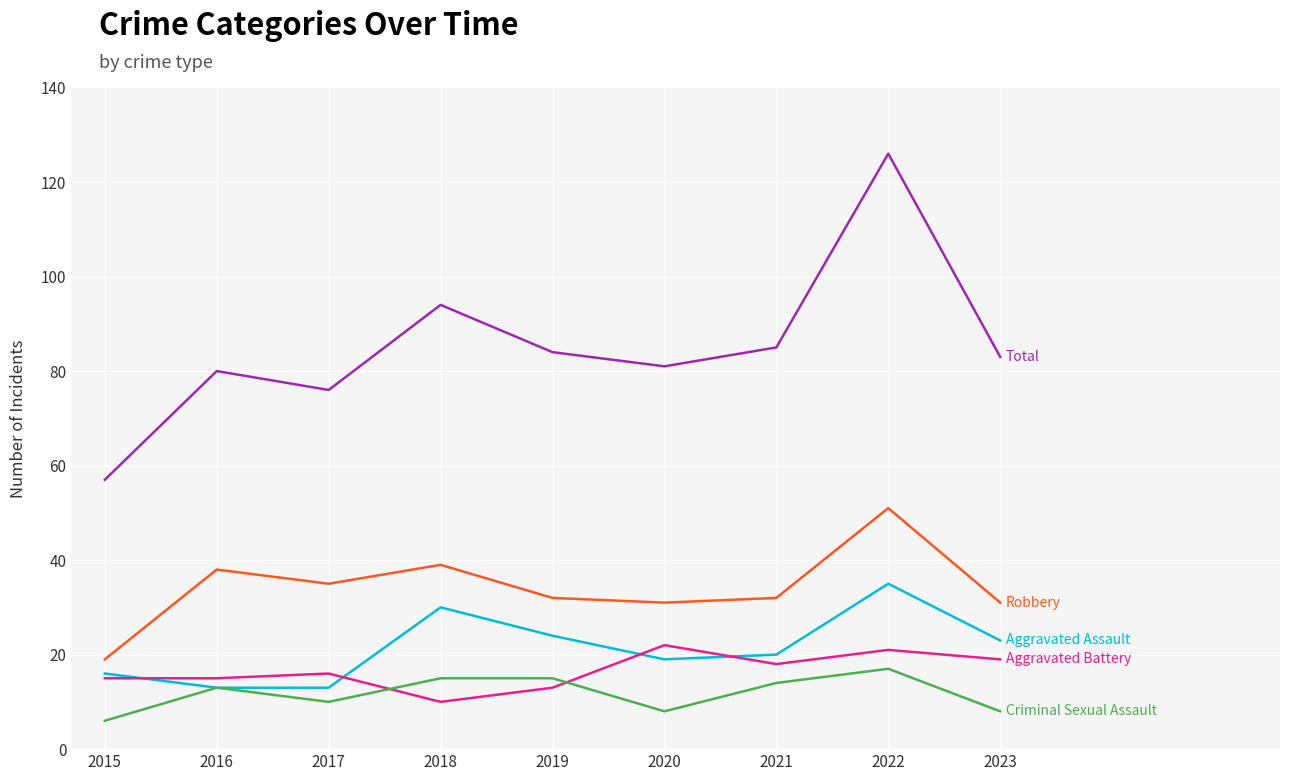

What is the total value across all series at 2023?

164